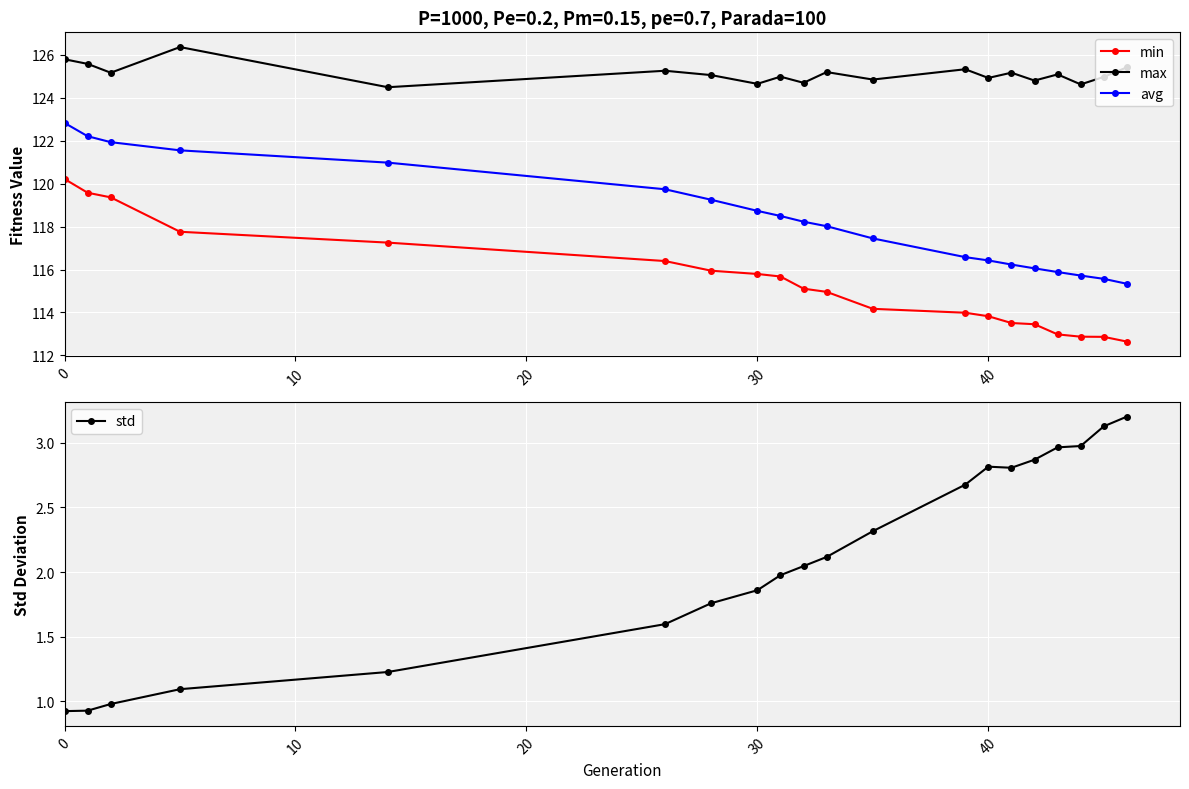

What is the maximum value for std?

3.2